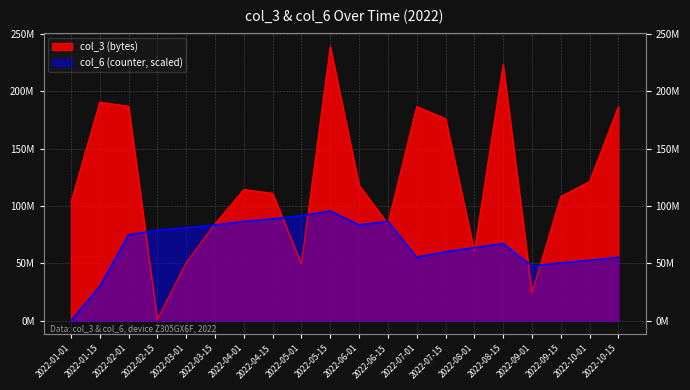

How many lines are shown in the chart?

2